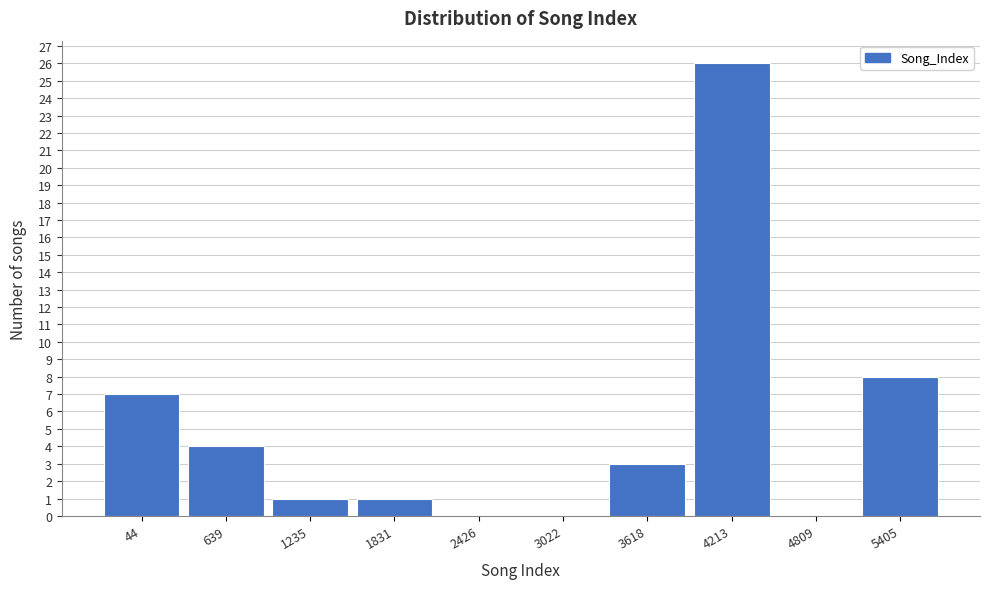

Reading left to right, list all the values displayed in this chart.

44=7	639=4	1235=1	1831=1	2426=0	3022=0	3618=3	4213=26	4809=0	5405=8